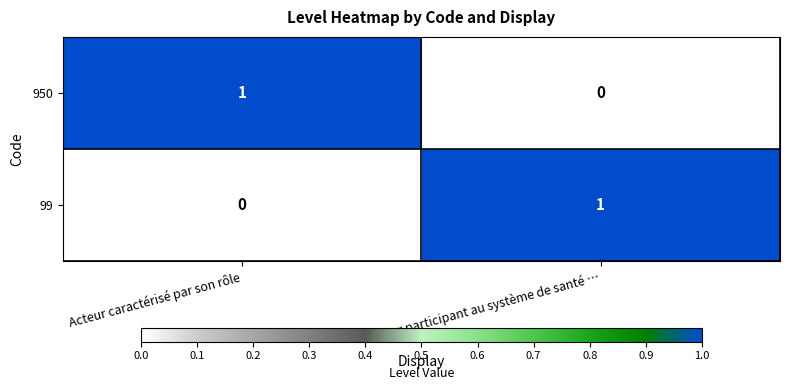

Which category has the highest value in the 950 series?

Acteur caractérisé par son rôle